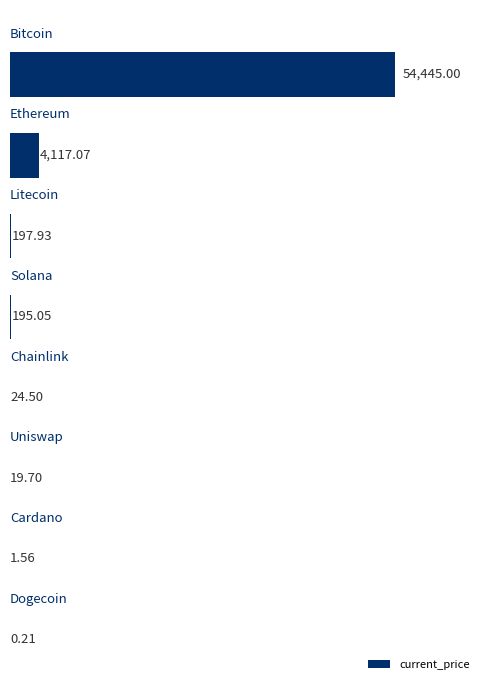

What is the sum of all values?

59001.0